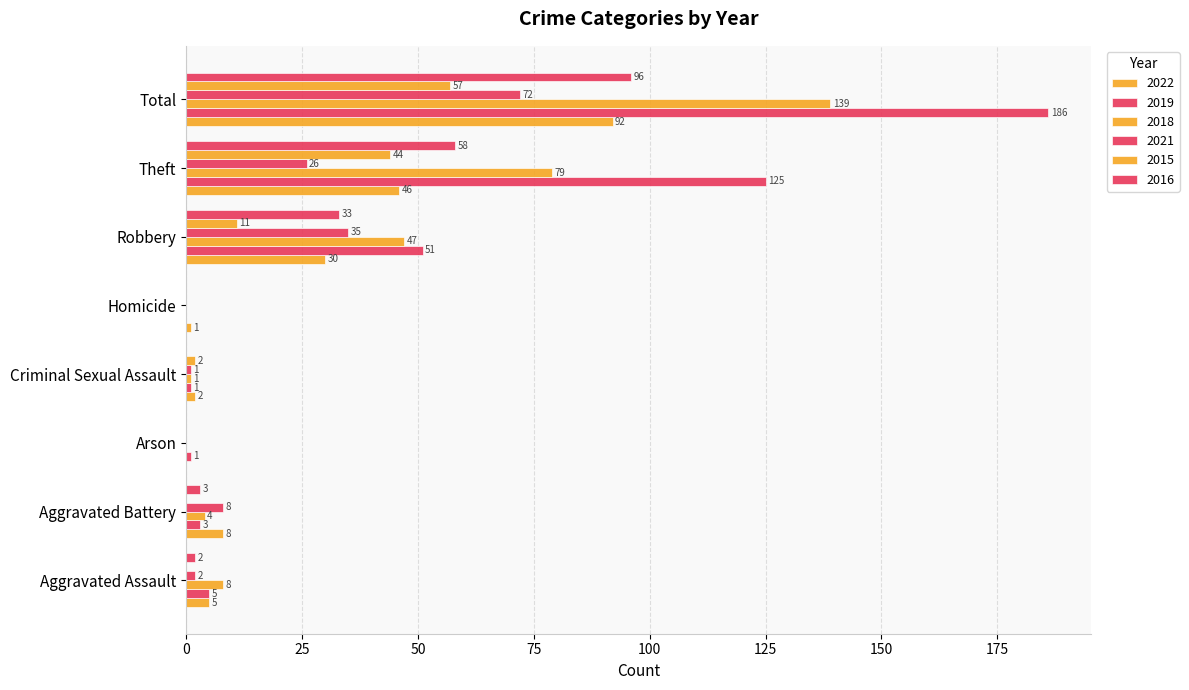

The 2022 series shows 53 at Arson. True or false?

False